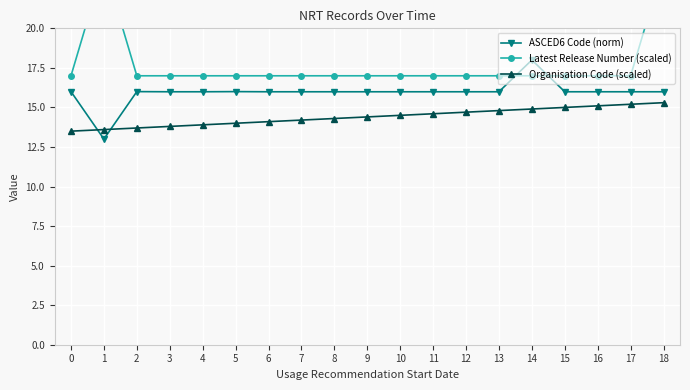

Between 3 and 16, which series saw the biggest shift?

Organisation Code (scaled)